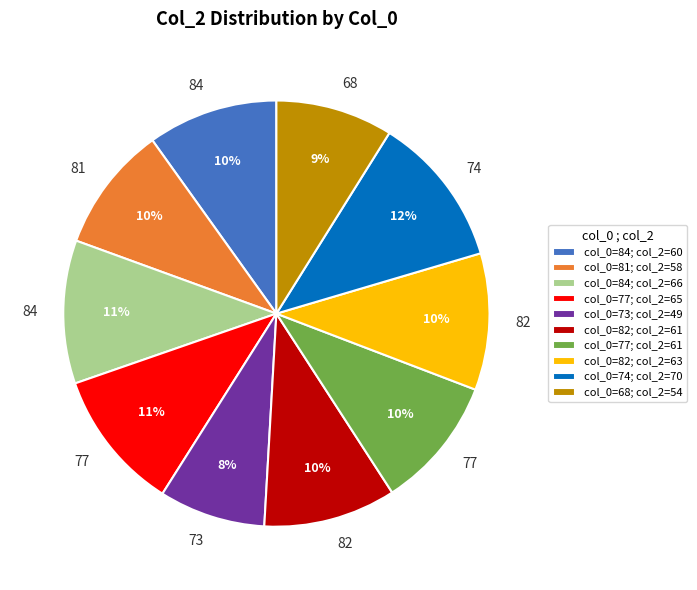

Which category has the biggest portion of the pie?

col_0=74; col_2=70